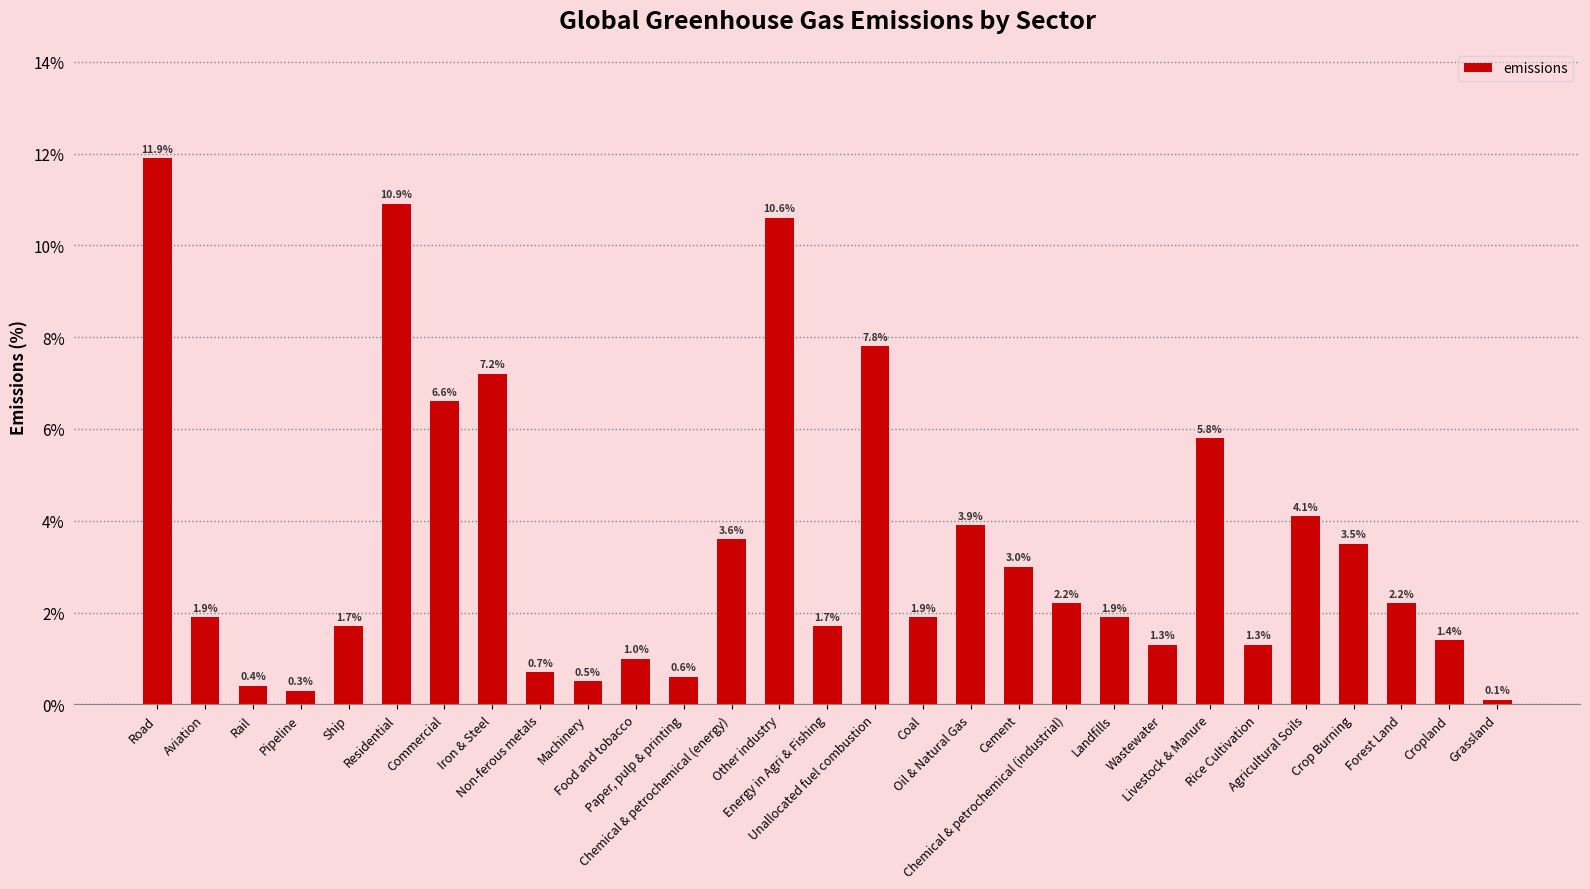

What is the ratio of the value at Agricultural Soils to the value at Wastewater?

3.2